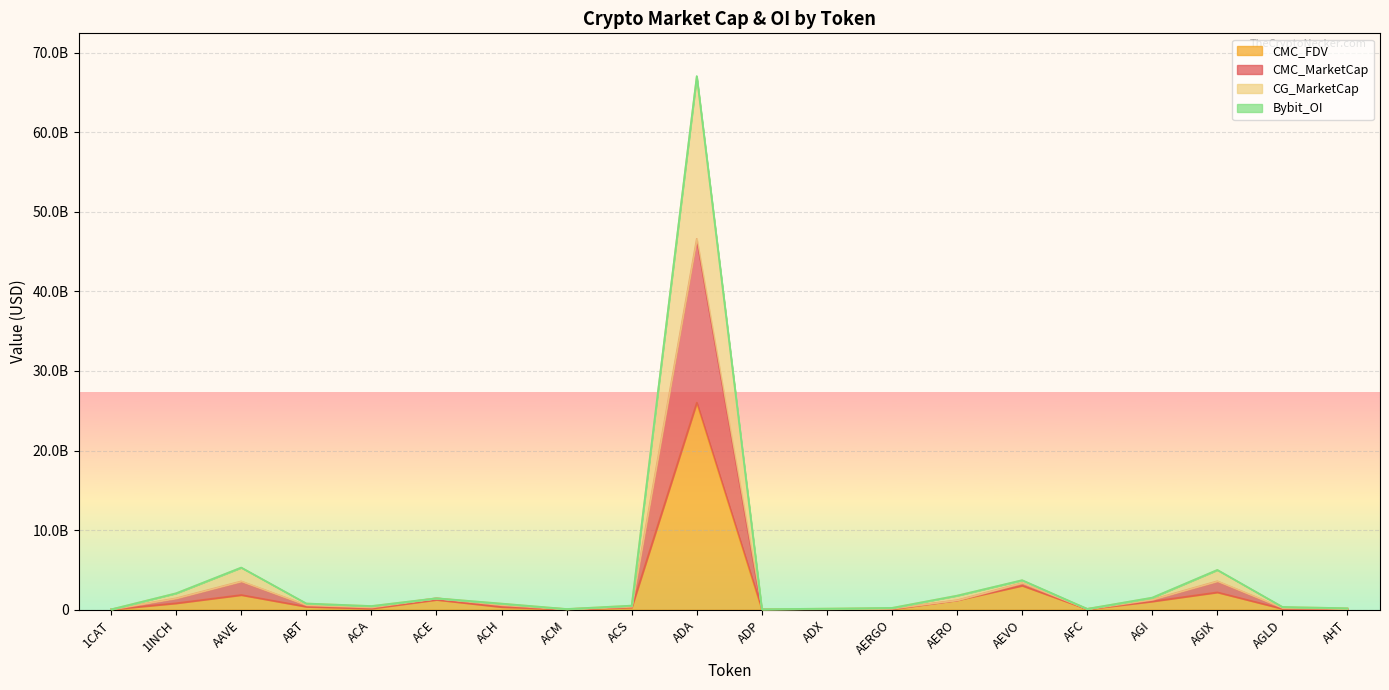

At which category is the sum across all series the highest?

ADA